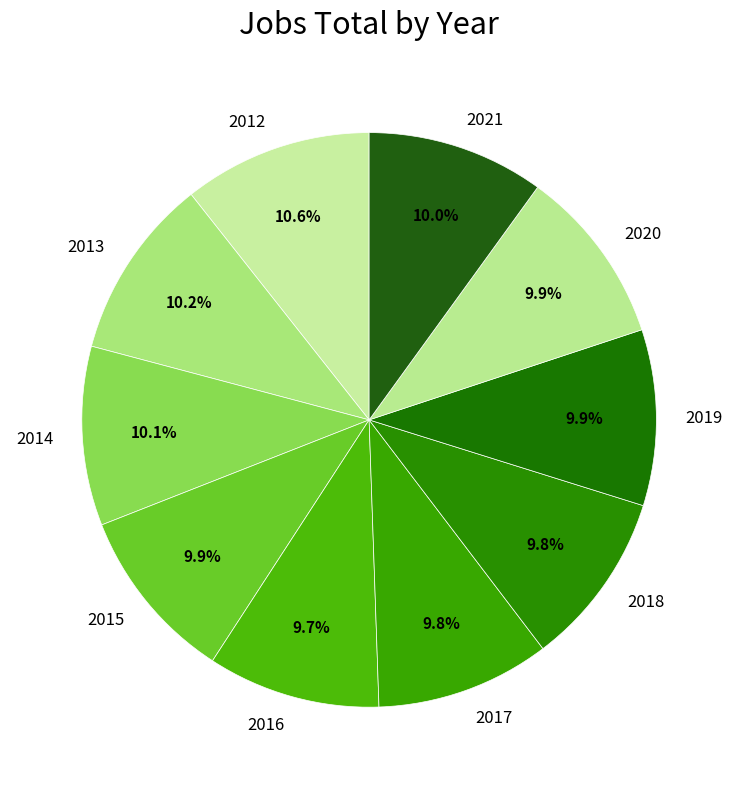

Is there a majority slice in this chart?

No